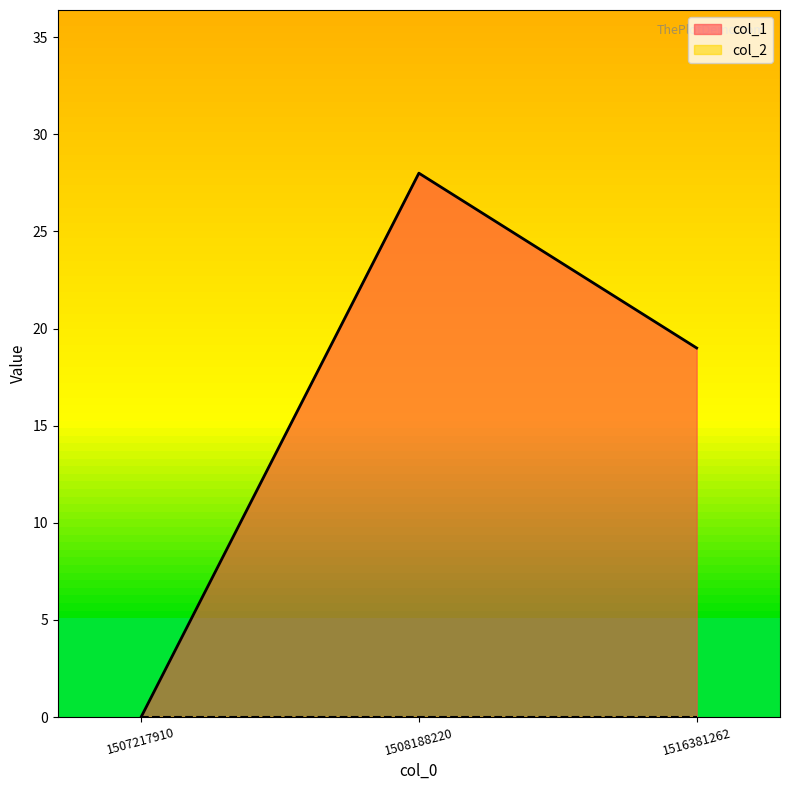

Reading left to right, list all the values displayed in this chart.

0	28	19